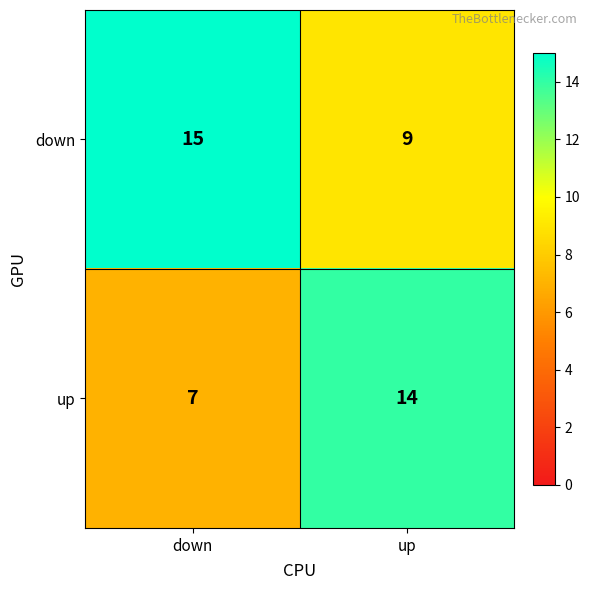

Reading left to right, extract all data points from this chart.

down: 15	9
up: 7	14